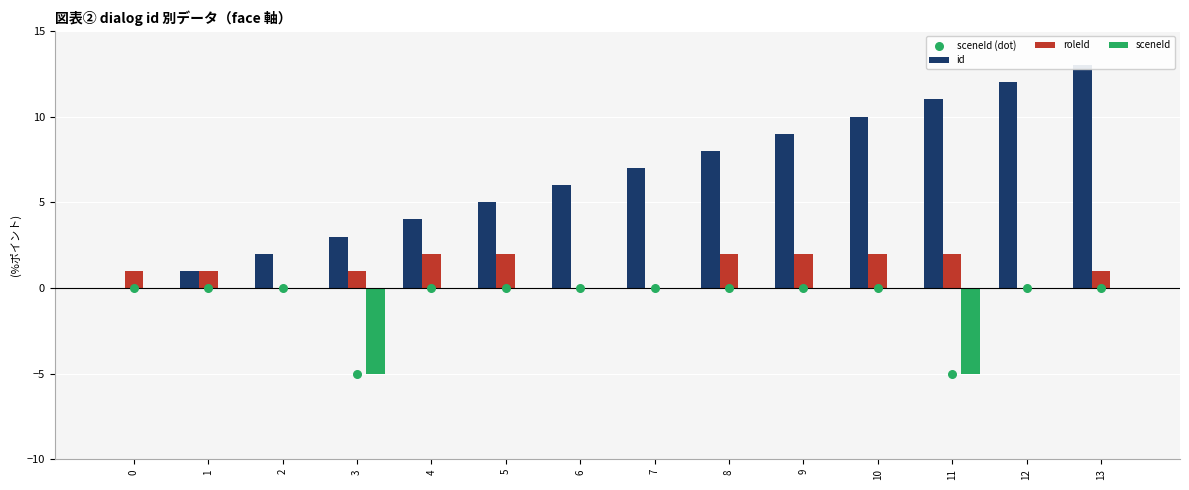

Which series reaches the minimum Y coordinate?

sceneId